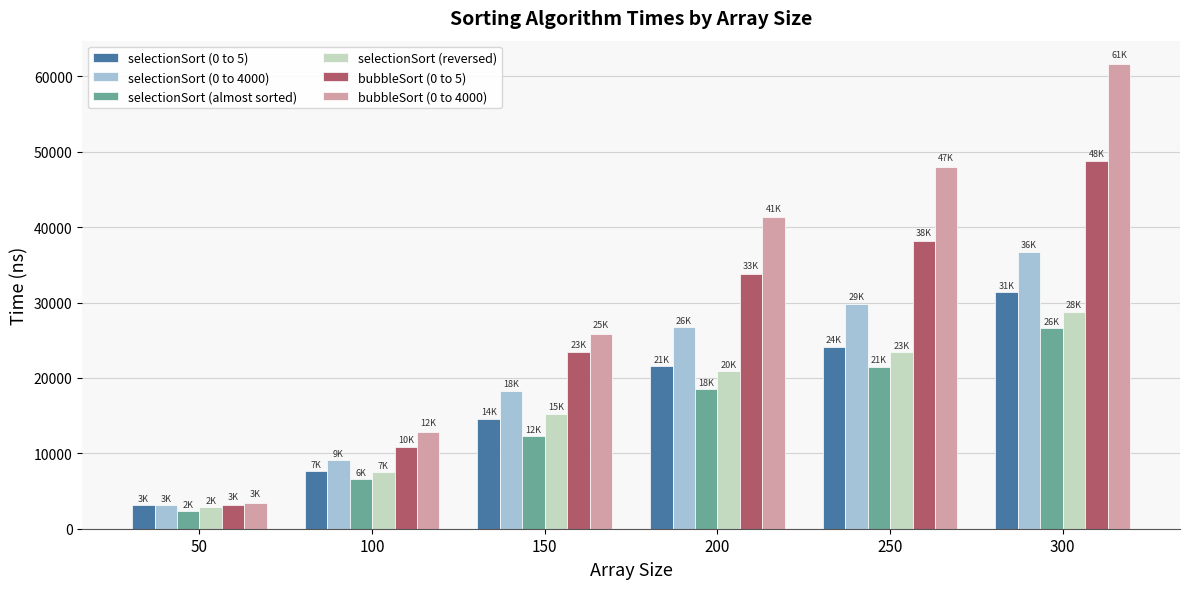

Reading right to left, transcribe all the data shown in this chart.

selectionSort (0 to 5): 300=31373	250=24123	200=21552	150=14592	100=7598	50=3088
selectionSort (0 to 4000): 300=36763	250=29798	200=26696	150=18298	100=9062	50=3094
selectionSort (almost sorted): 300=26608	250=21515	200=18490	150=12307	100=6555	50=2362
selectionSort (reversed): 300=28807	250=23421	200=20883	150=15267	100=7534	50=2831
bubbleSort (0 to 5): 300=48745	250=38178	200=33795	150=23396	100=10797	50=3174
bubbleSort (0 to 4000): 300=61649	250=47969	200=41281	150=25865	100=12843	50=3442